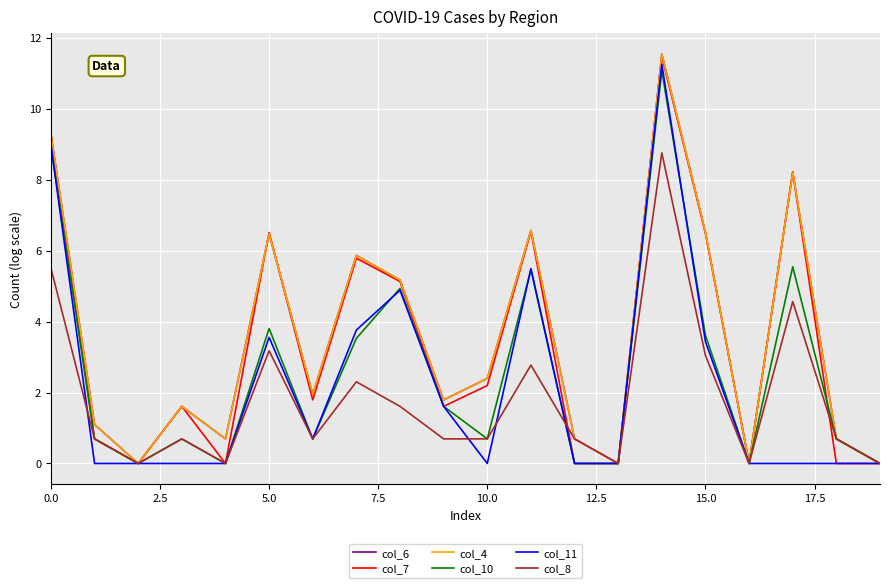

Does the chart display data point markers on the line(s)?

No